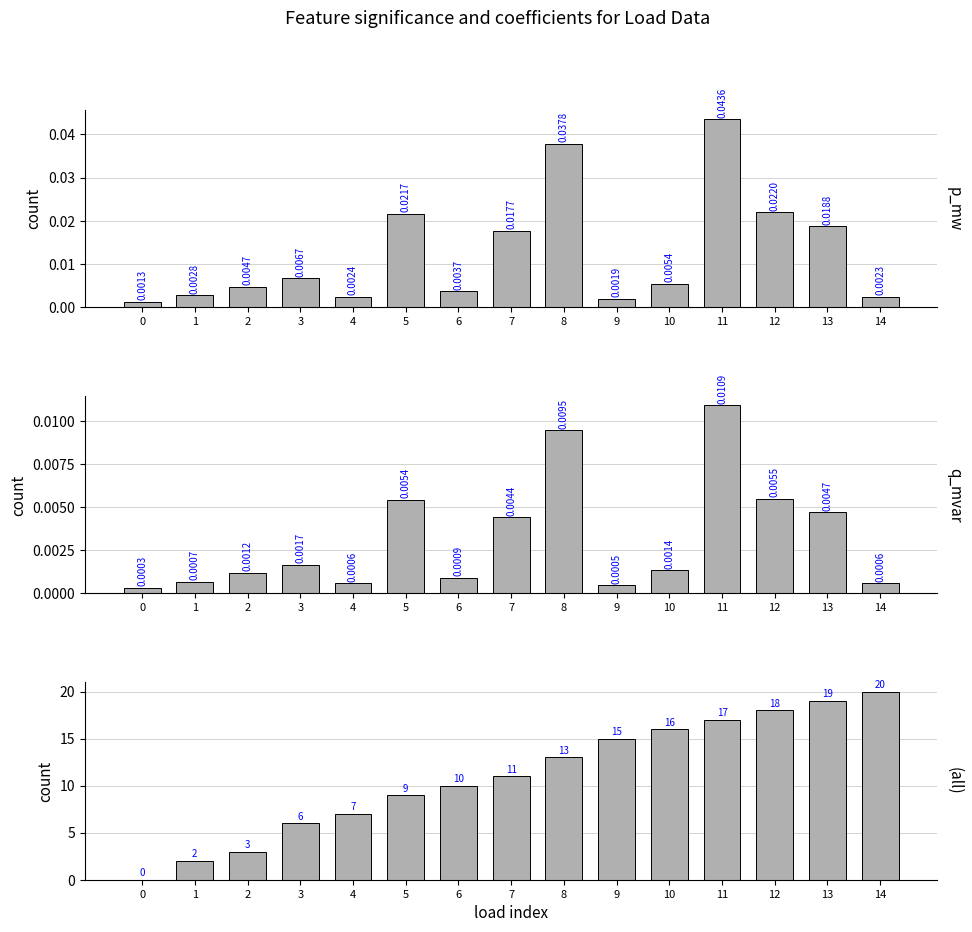

How many groups of bars are there?

15